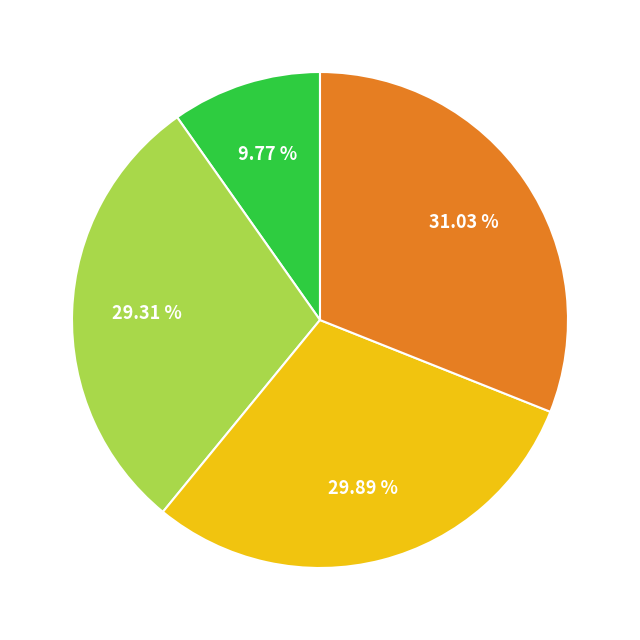

Is there any slice that represents more than half of the pie?

No